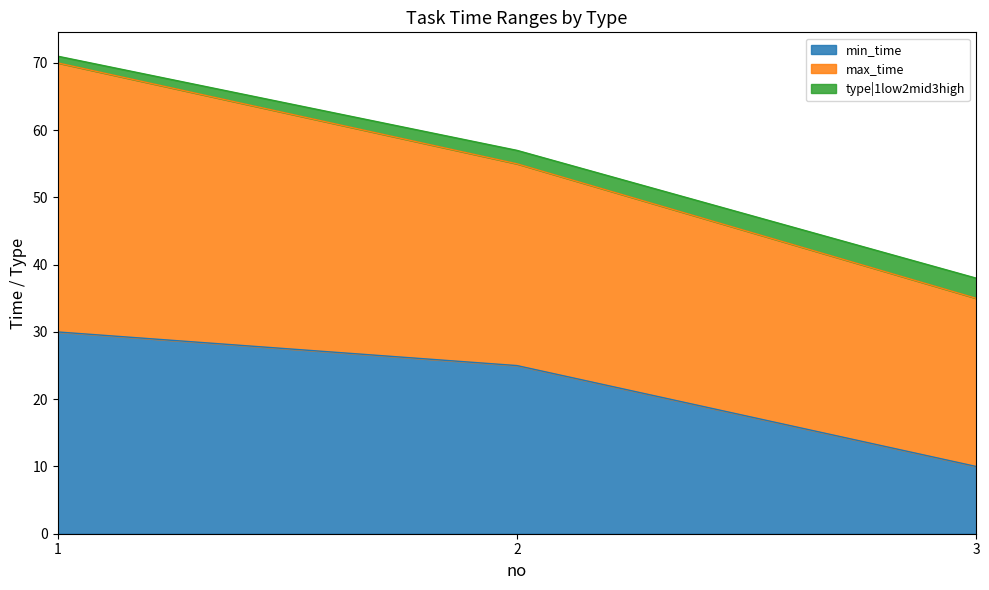

What is the highest value of the min_time series?

30